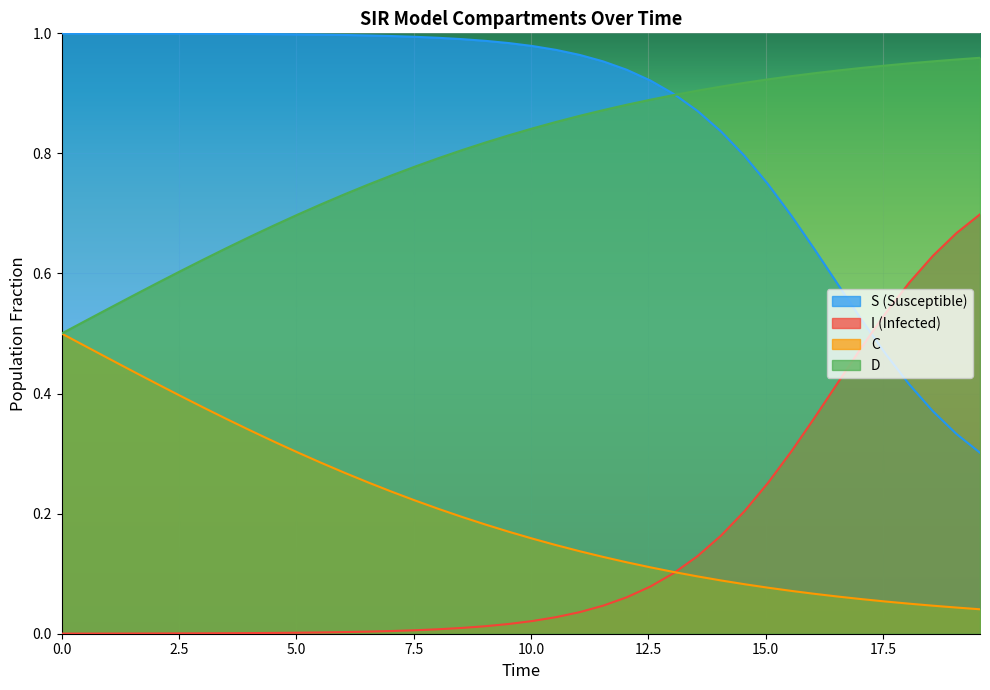

How many times do I and C cross each other?

1